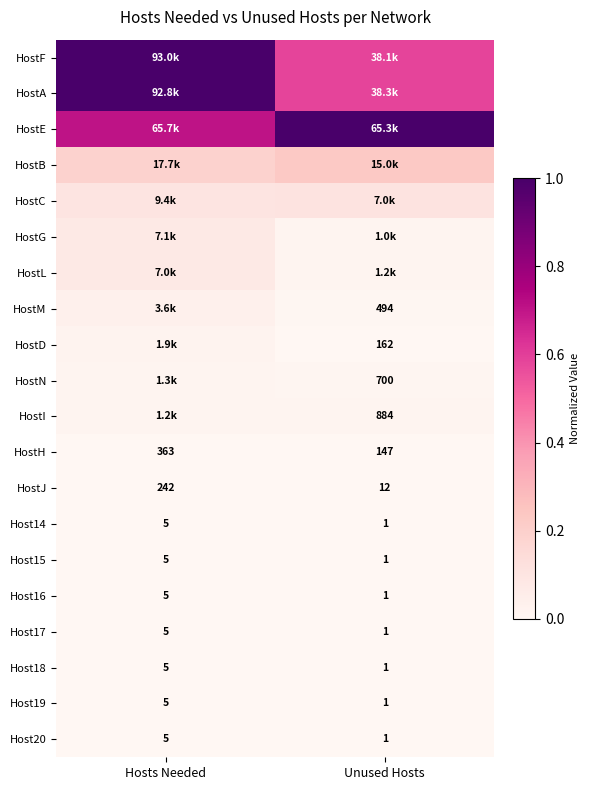

List the labels in order of Host19 value, smallest first.

Unused Hosts, Hosts Needed